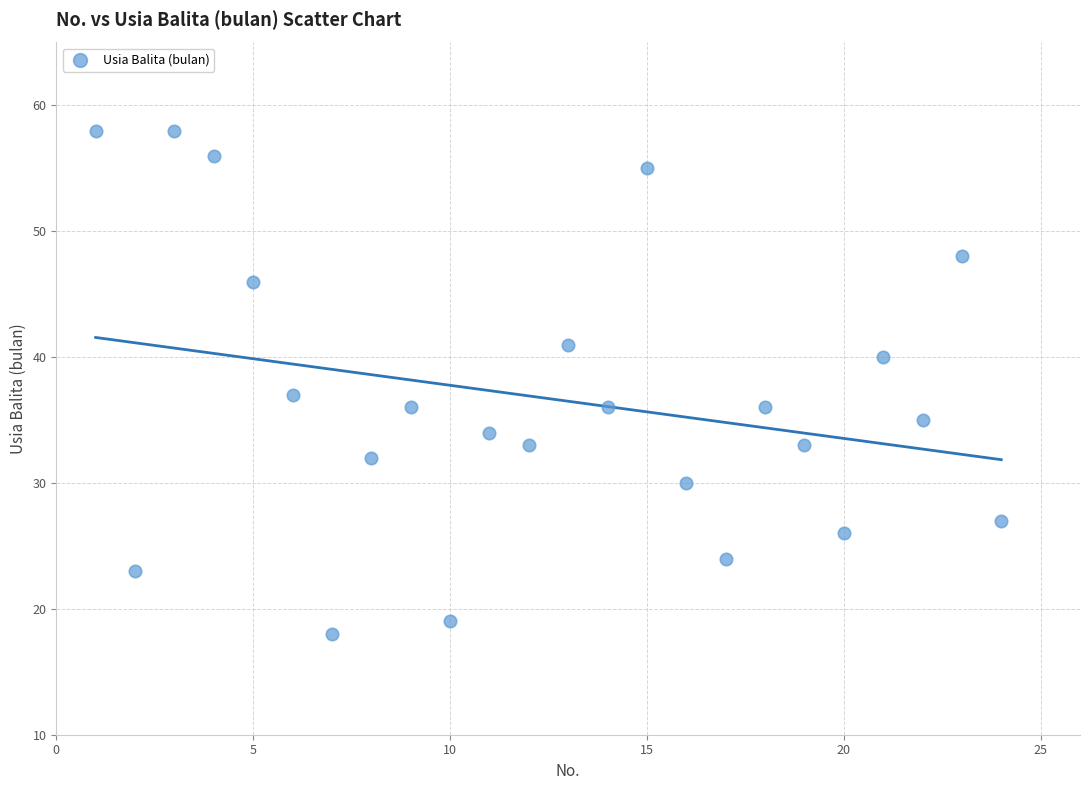

What Y value in the scatter plot is closest to 38?

37